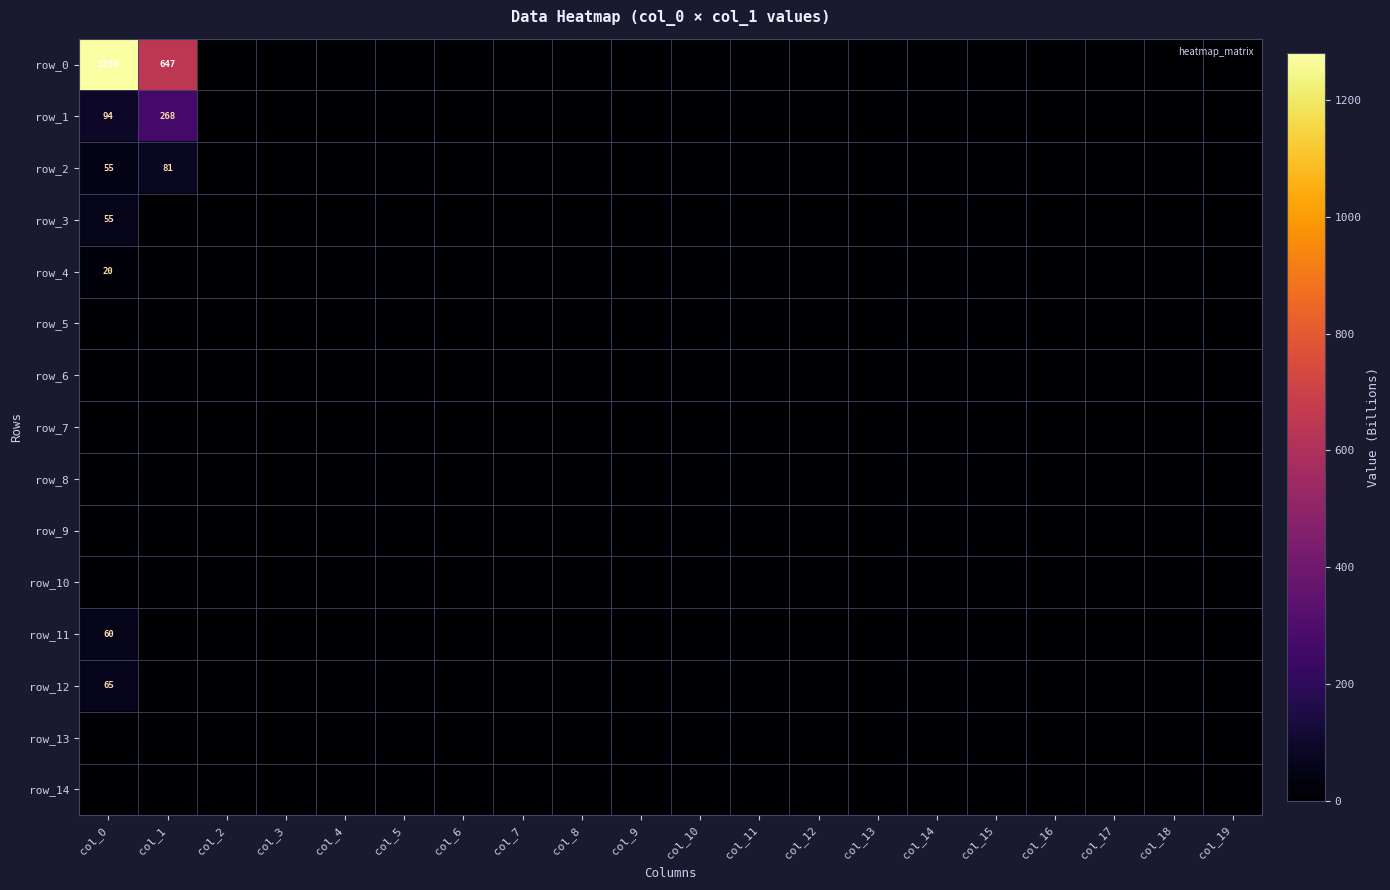

Which series has the largest total across all categories?

row_0